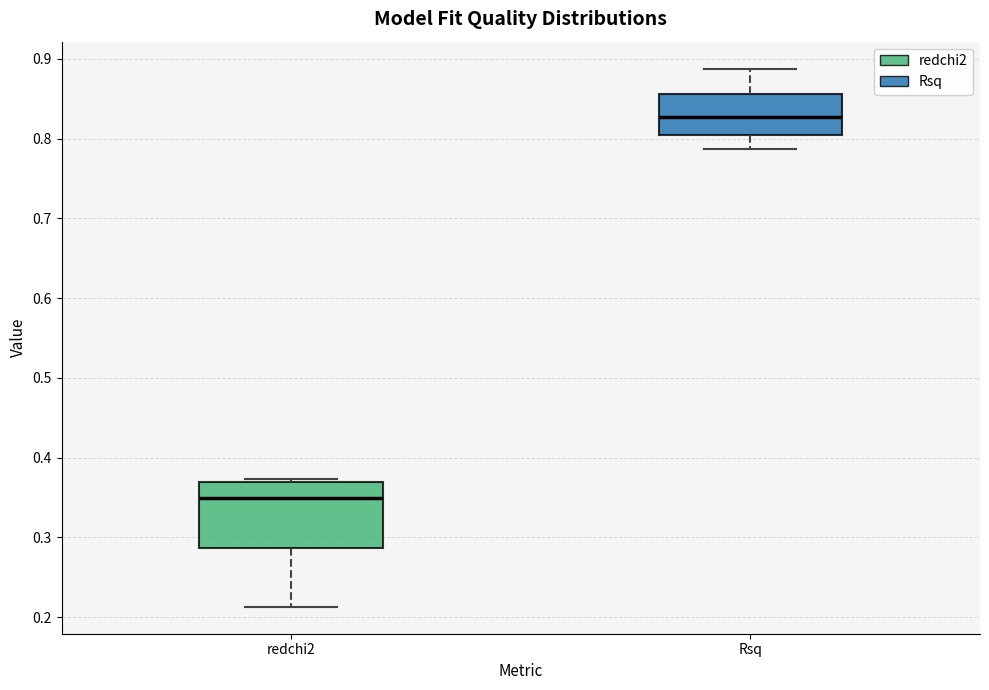

Comparing the boxes themselves (not the whiskers), which one is the tallest?

redchi2